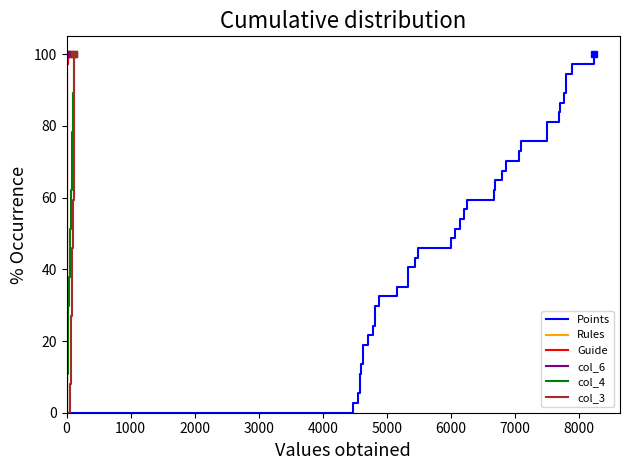

True or false: Rules and col_6 intersect in this chart.

False